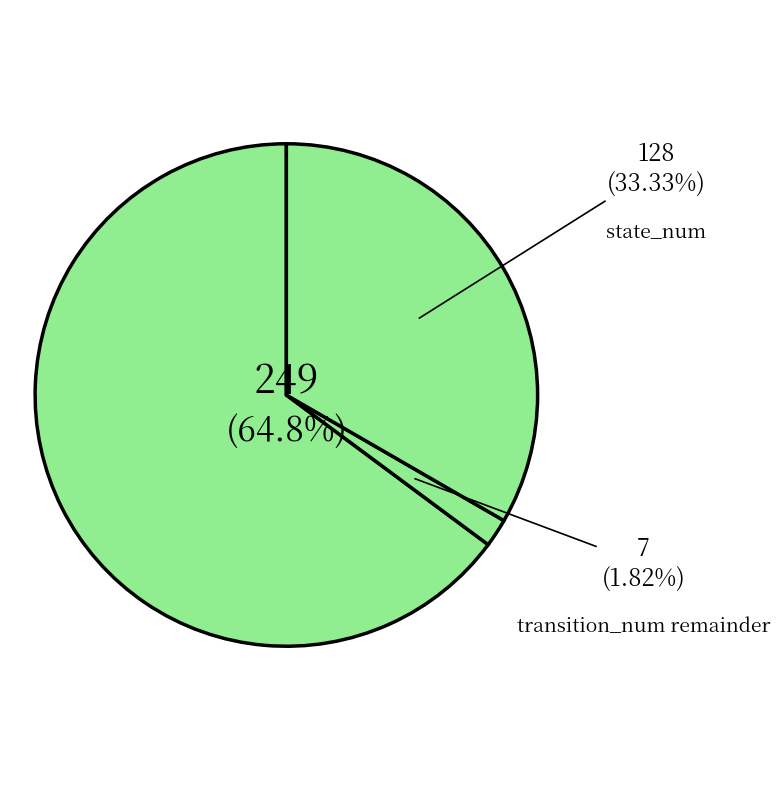

To the nearest percent, what is the average slice percentage?

33%